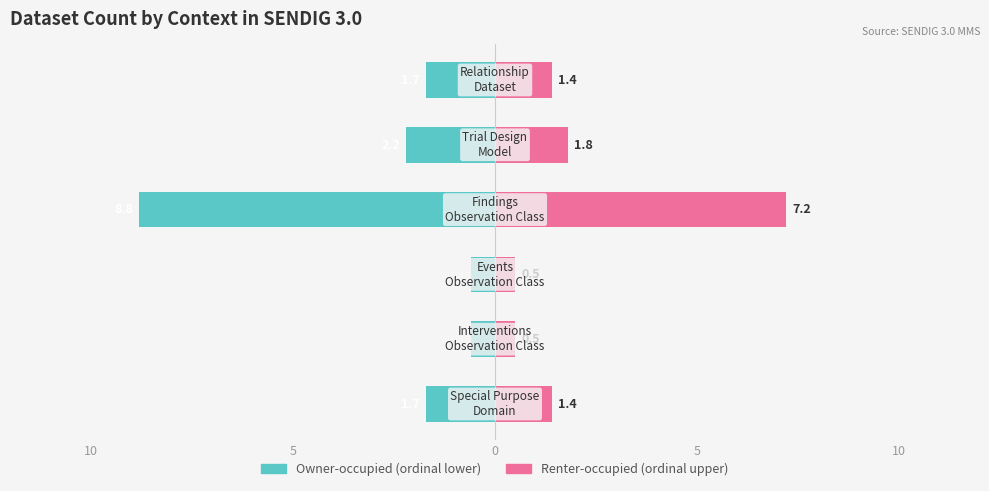

What is the sum of all Ordinal (upper half) values?

12.8